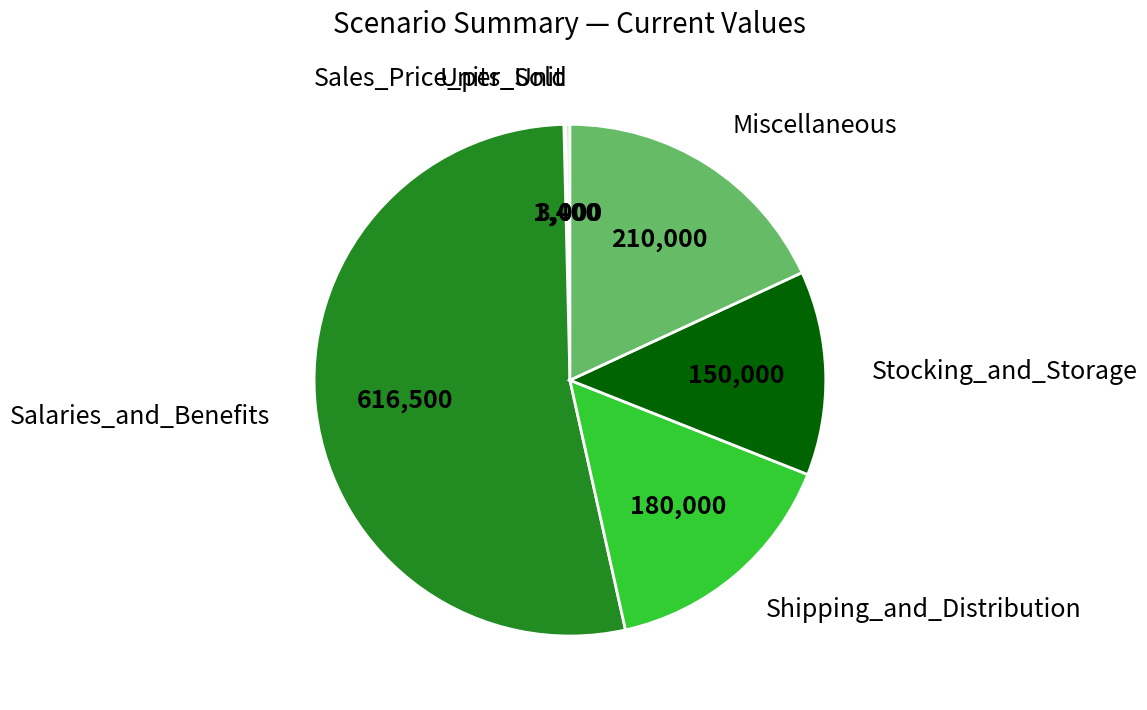

Is there any slice that represents more than half of the pie?

Yes